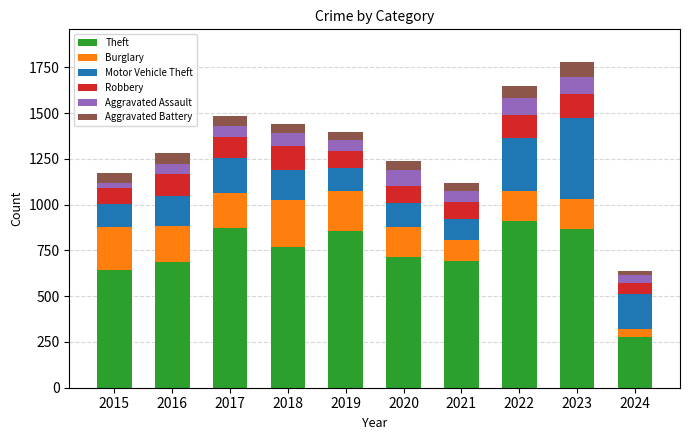

What is the minimum value for Theft?

277